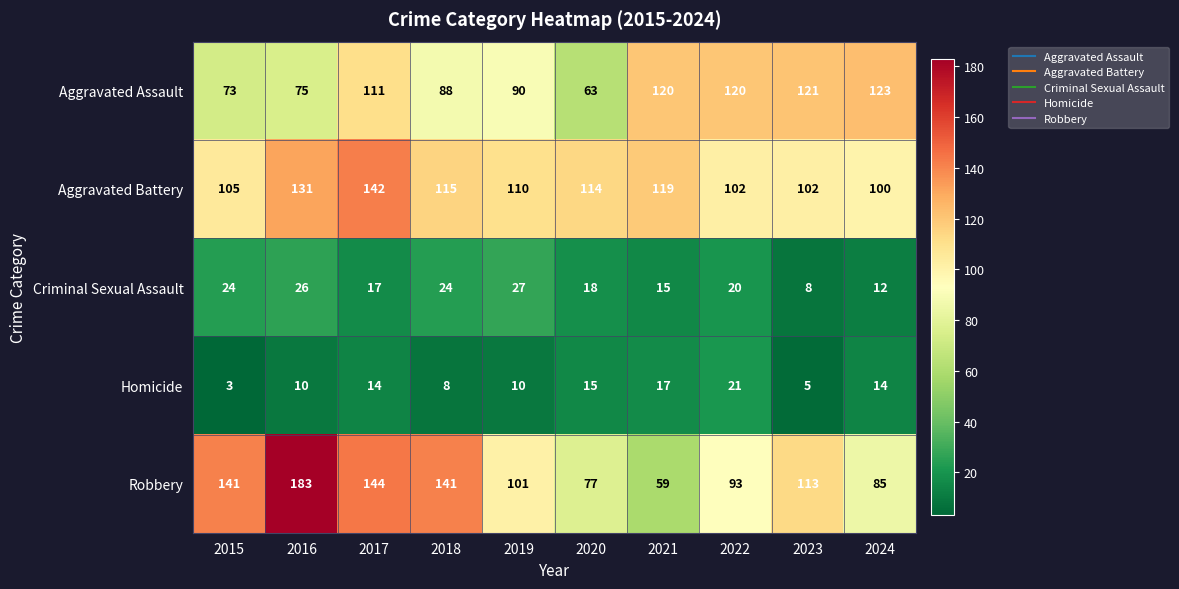

Which series has the largest range (max minus min)?

Robbery